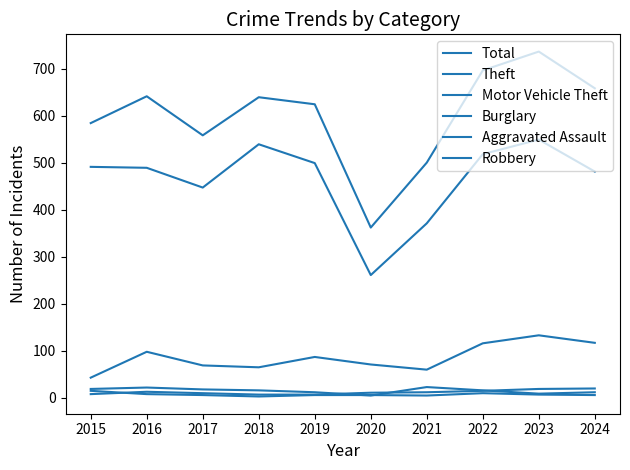

What is the difference between the Theft values at 2019 and 2015?

8